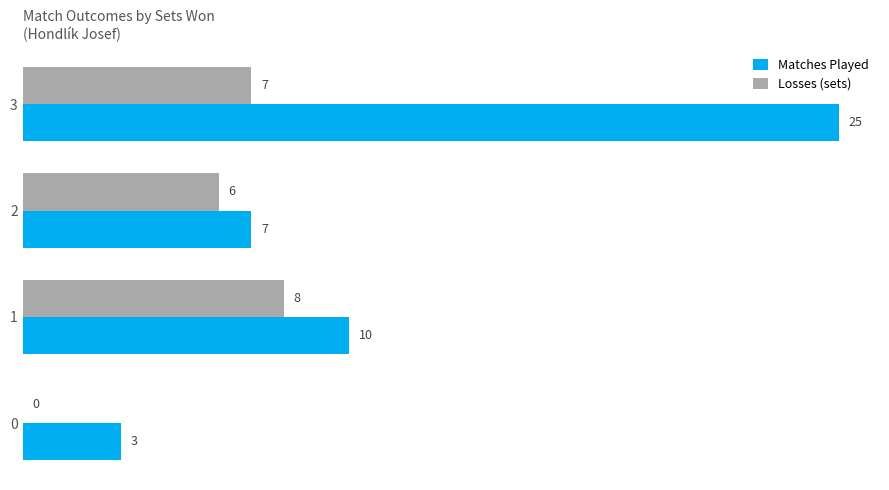

The Matches Played series shows 10 at 1. True or false?

True